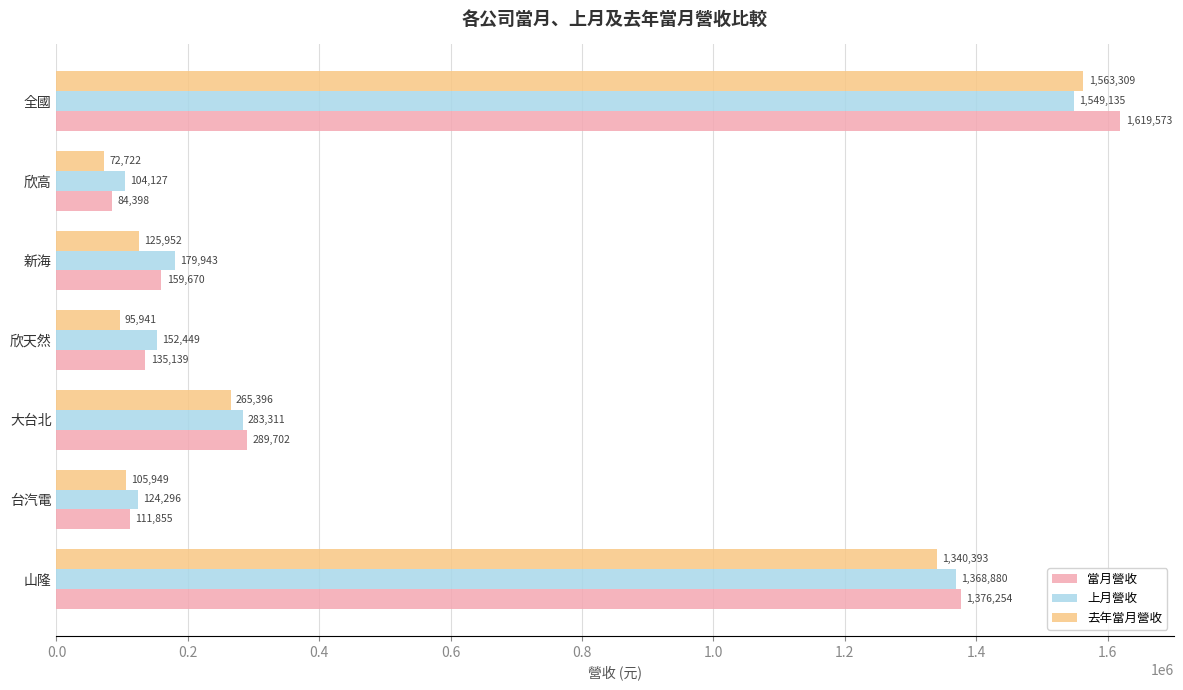

What is the minimum value shown in the chart?

72722